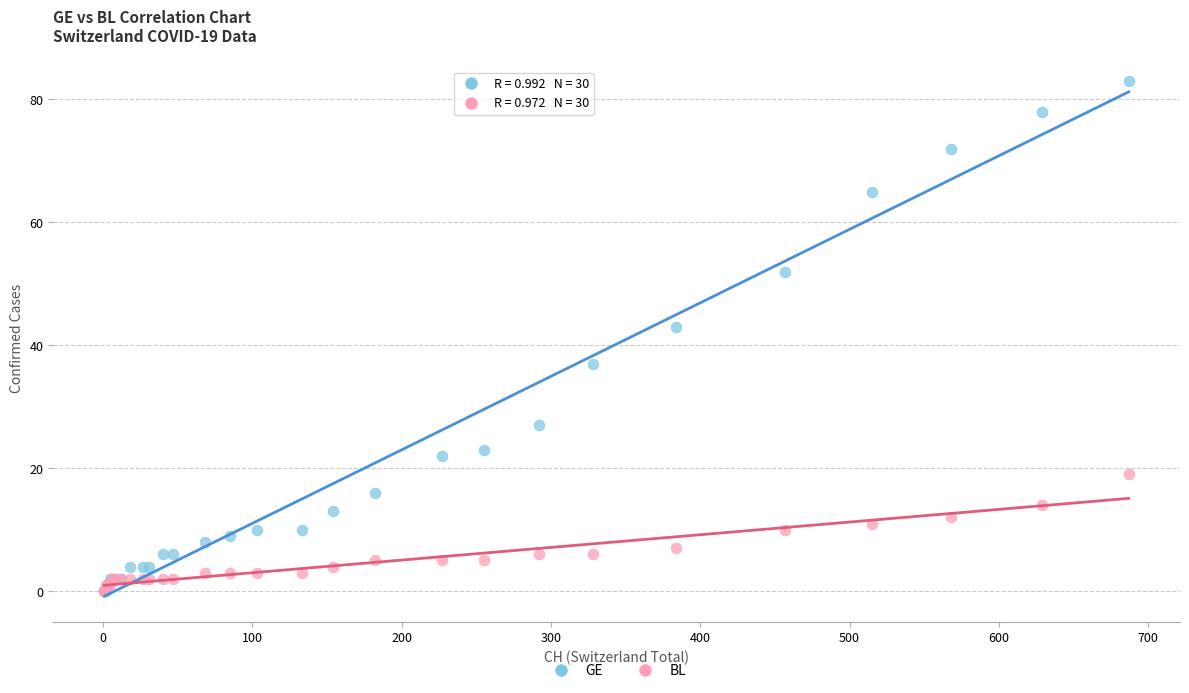

Which series has the widest spread of Y values?

GE